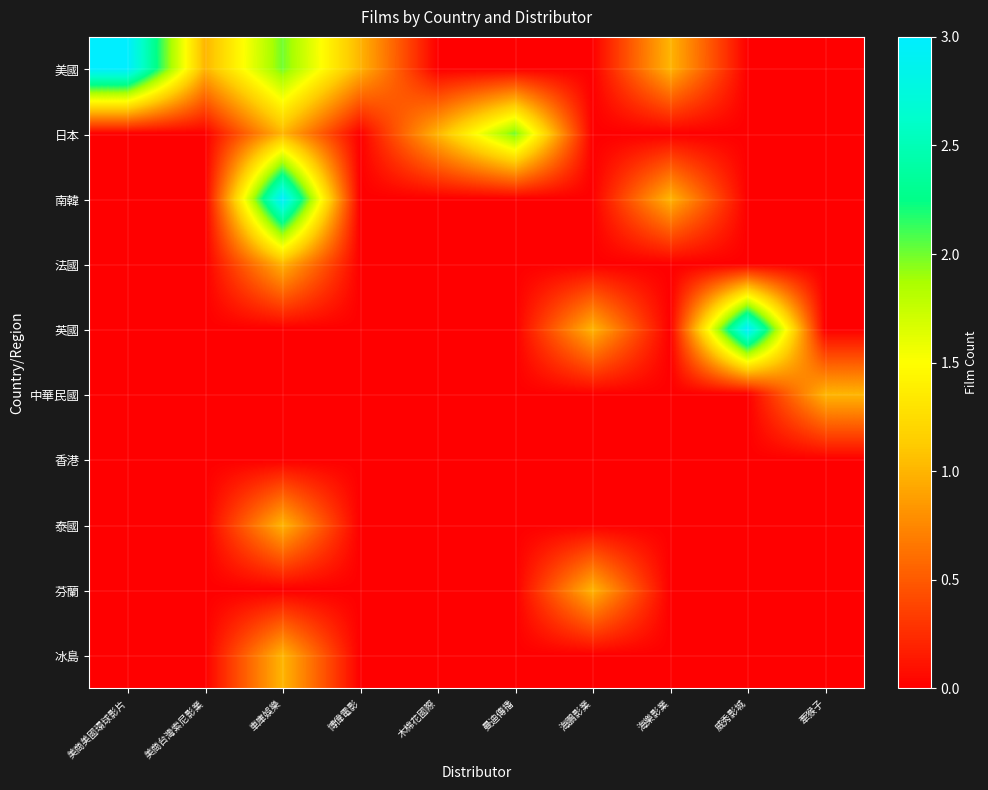

At how many categories does at least one series exceed 2?

3